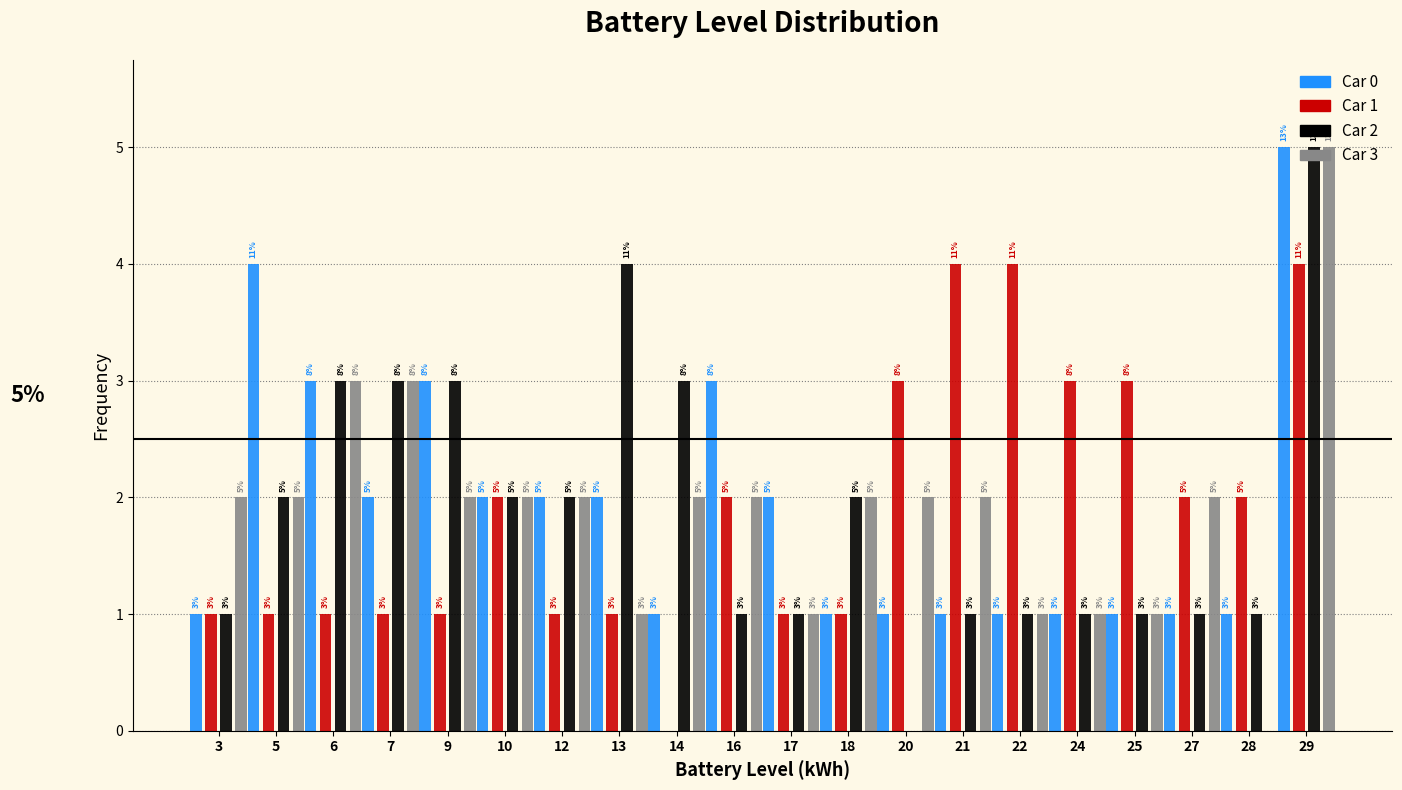

What is the total value across all series at 17?

5